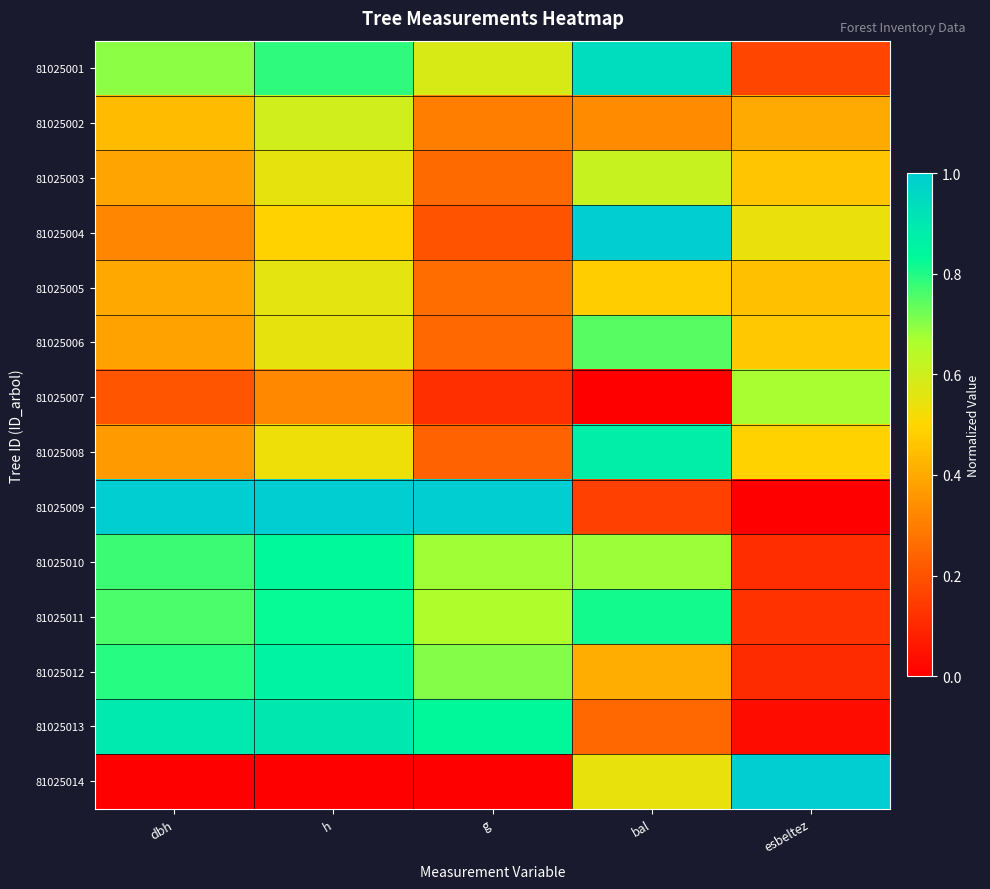

At which category is the sum across all series the highest?

h